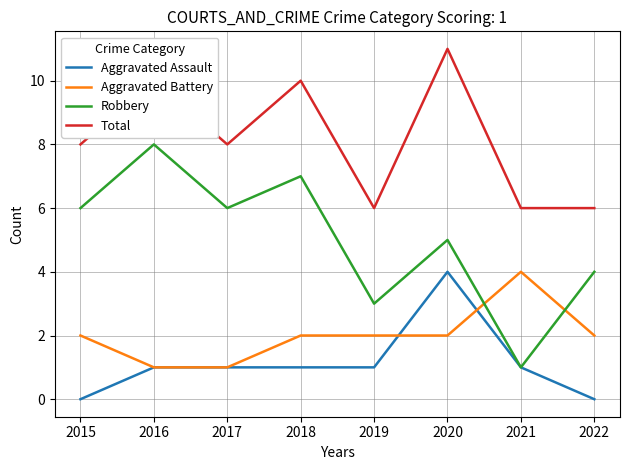

Read the Total value at 2015.

8